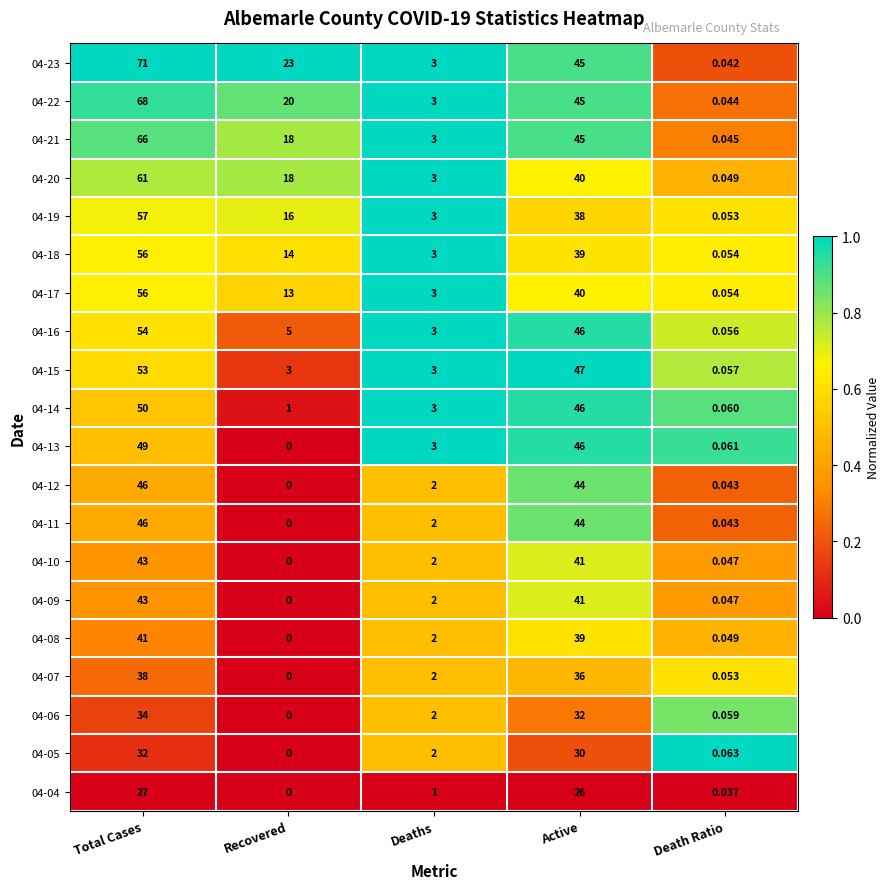

Which category has the lowest value across all series?

Recovered